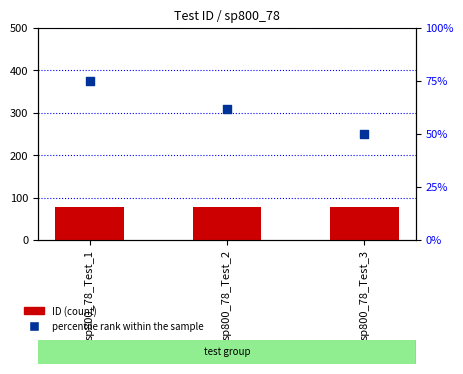

What is the total value across all series at sp800_78_Test_3?

128.3